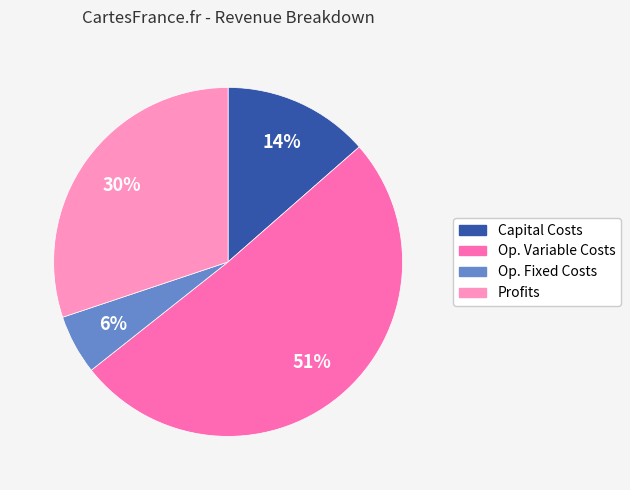

Is there a majority slice in this chart?

Yes